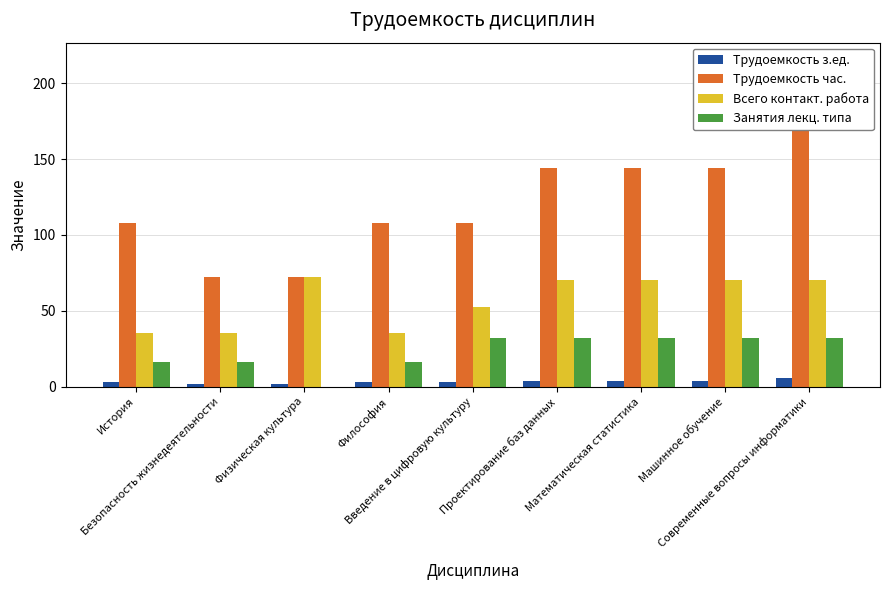

Which series has the widest spread of values?

Трудоемкость час.